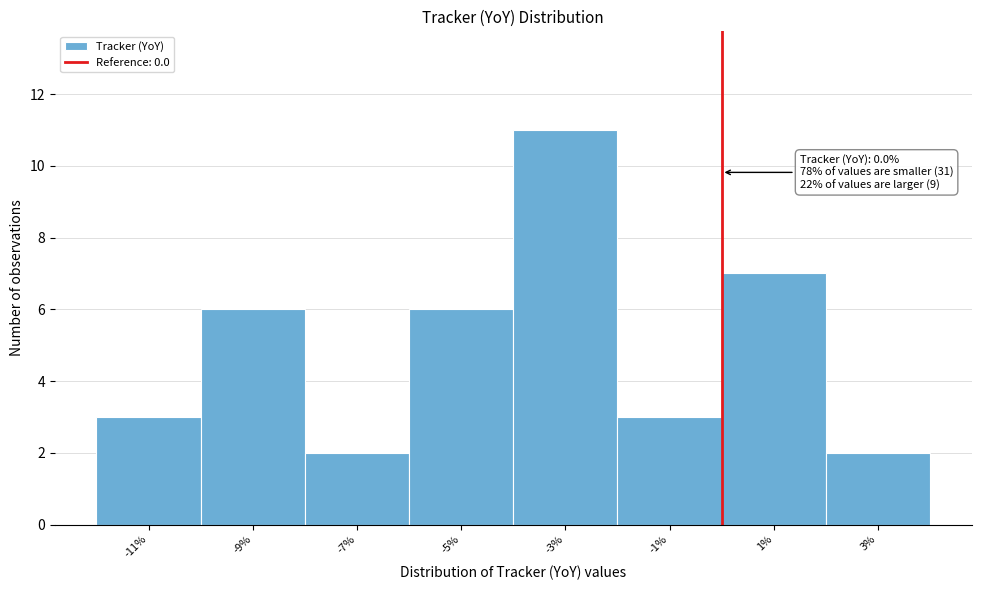

Which range on the x-axis has the tallest bar?

-4 to -2